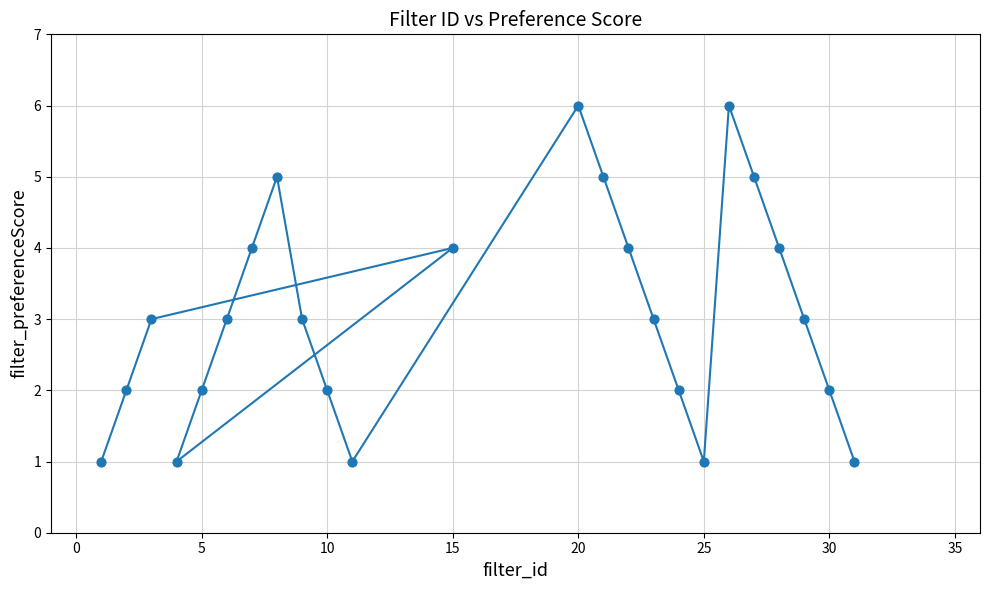

What is the range of Y values (max minus min)?

5